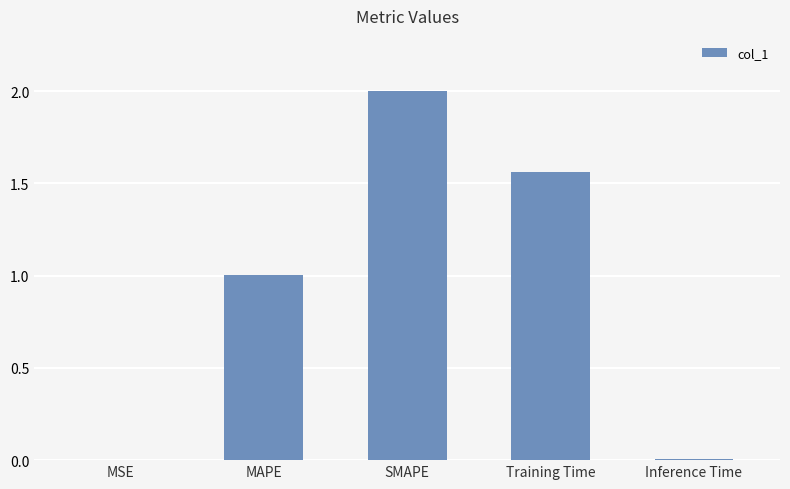

True or false: the data shows 1.0 at MAPE.

True